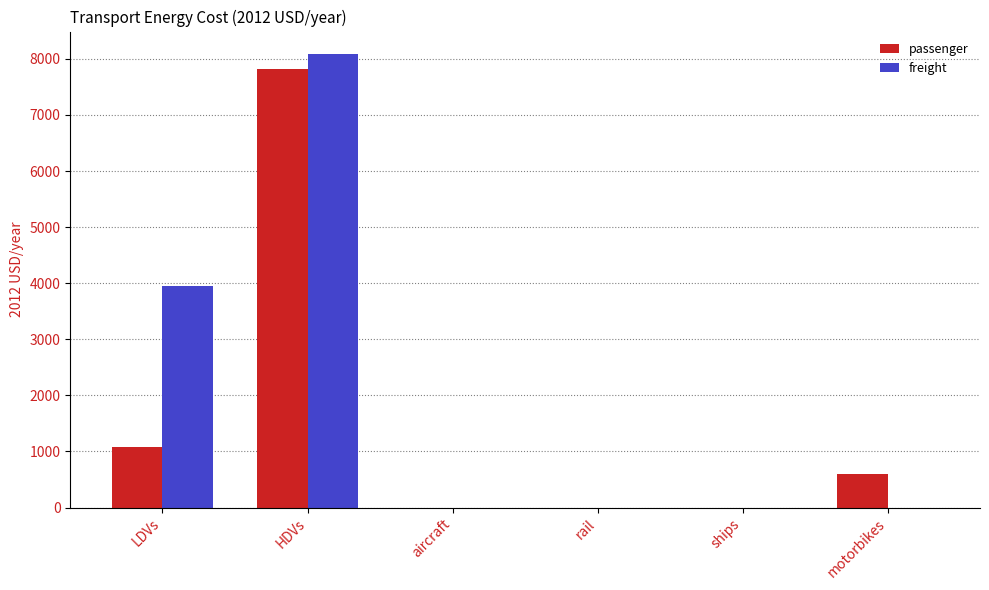

The passenger series shows -2706.6 at ships. True or false?

False